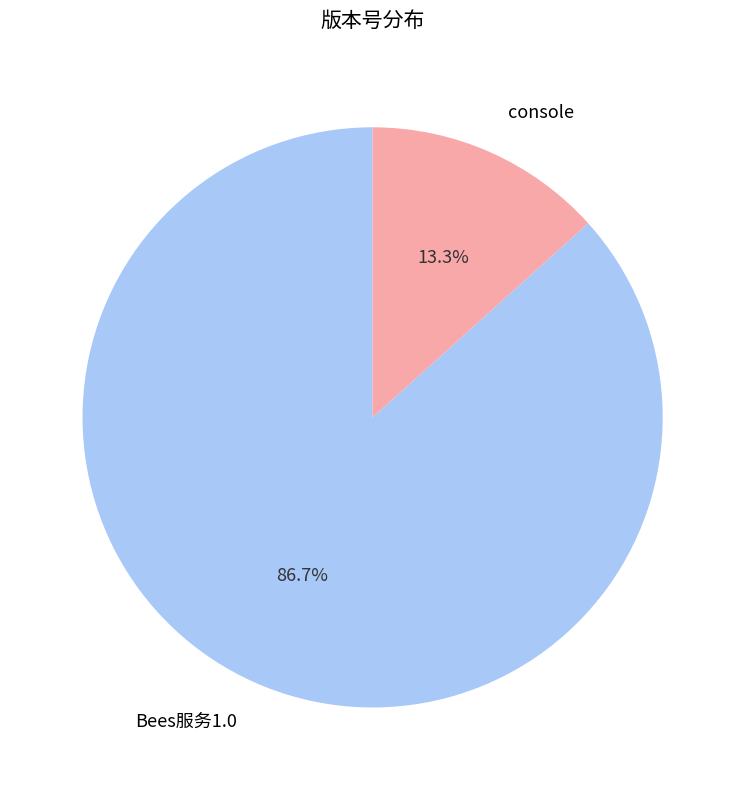

Rank the categories by value from lowest to highest.

console, Bees服务1.0